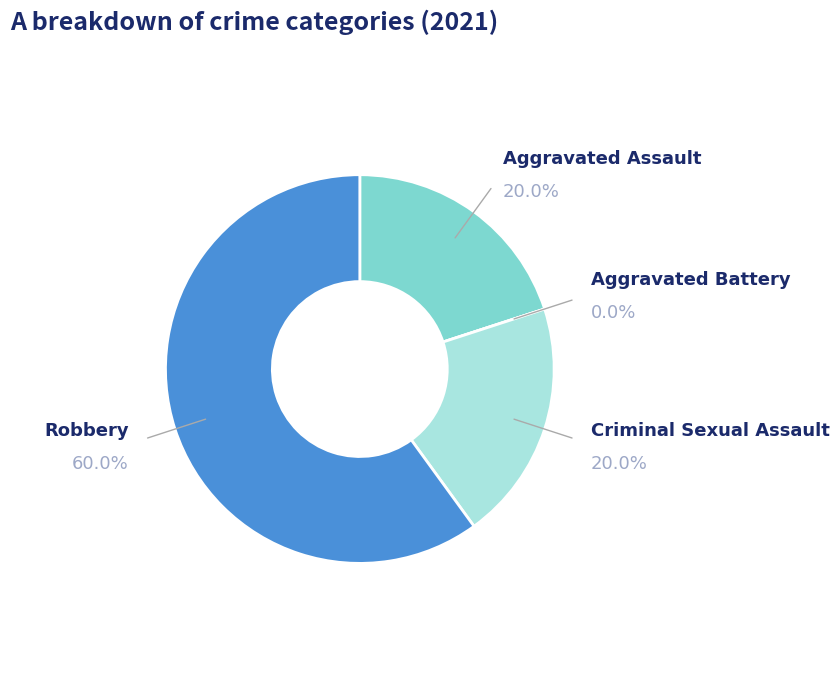

Which category has the biggest portion of the pie?

Robbery